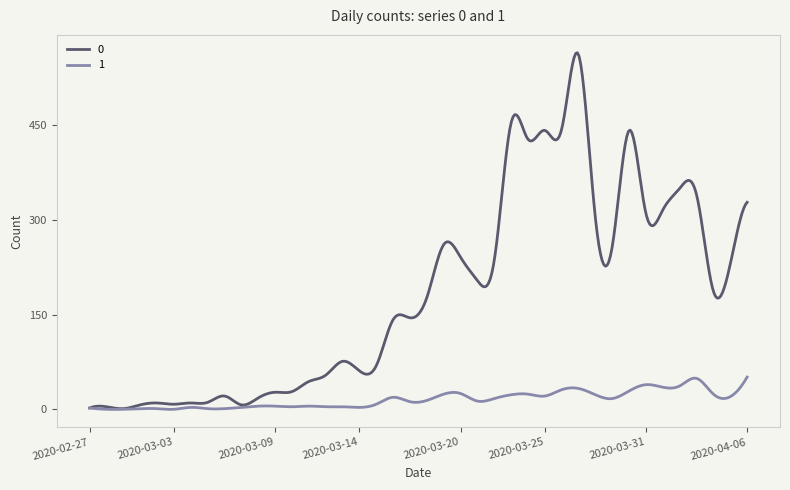

What is the highest value of the 1 series?

51.0